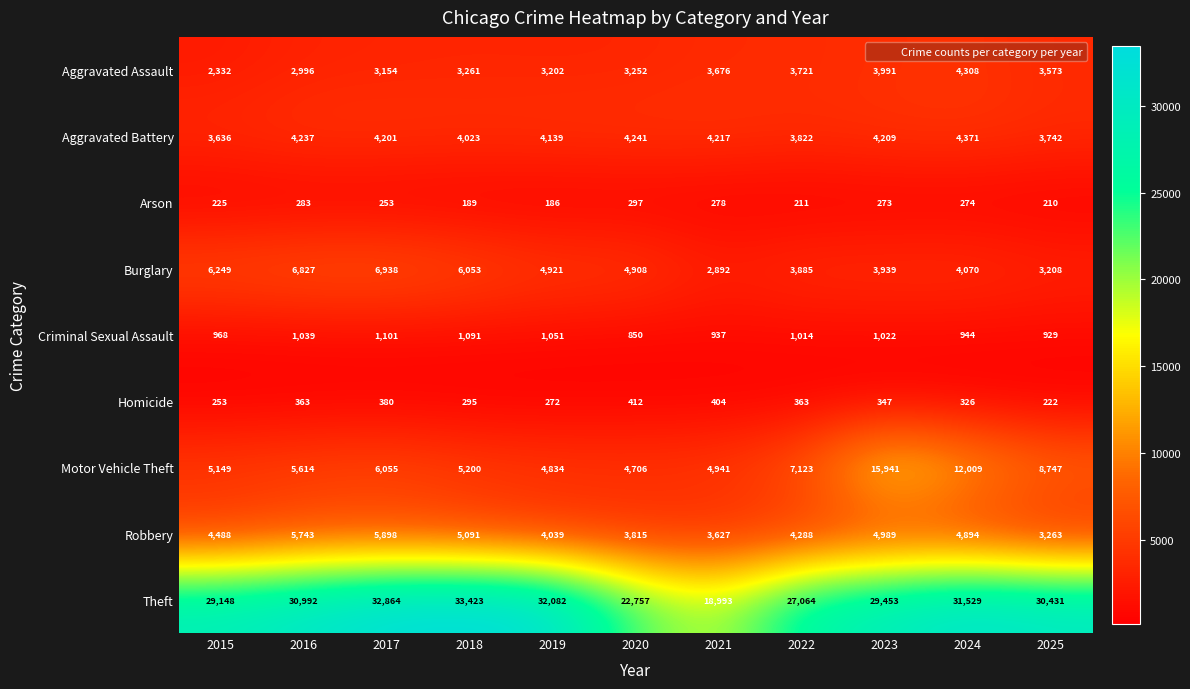

At which category is the sum across all series the highest?

2023